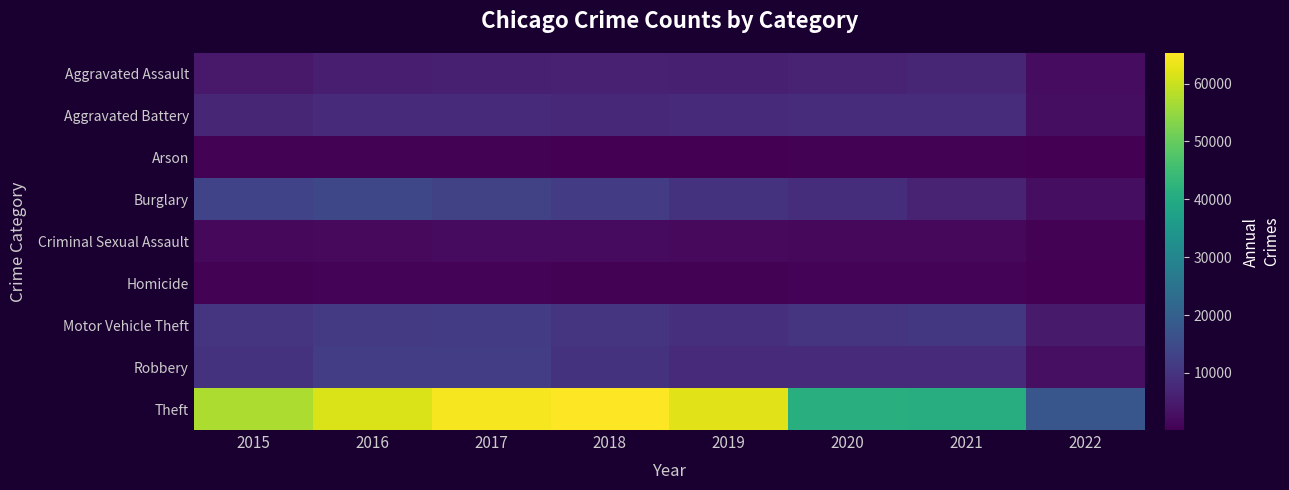

What is the difference between the highest and lowest values at 2020?

40692